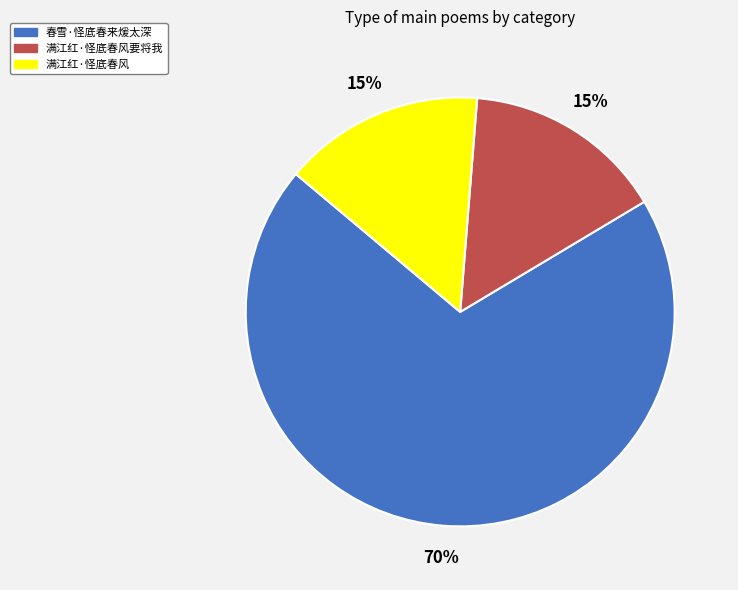

Is the sum of 春雪·怪底春来煖太深 and 满江红·怪底春风要将我 greater than half?

Yes